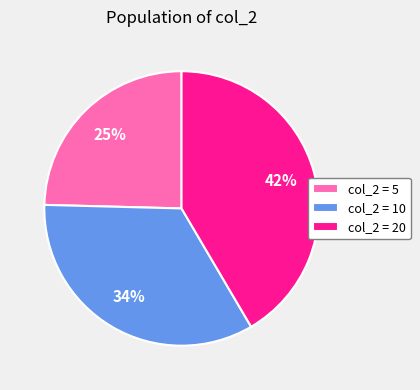

To the nearest percent, what is the average slice percentage?

33%